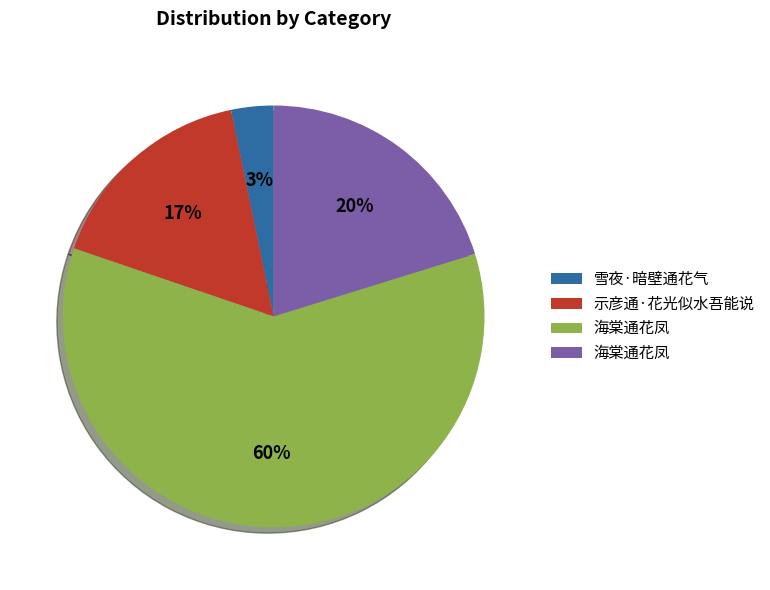

To the nearest percent, what is the difference between the largest and smallest slice percentages?

57%